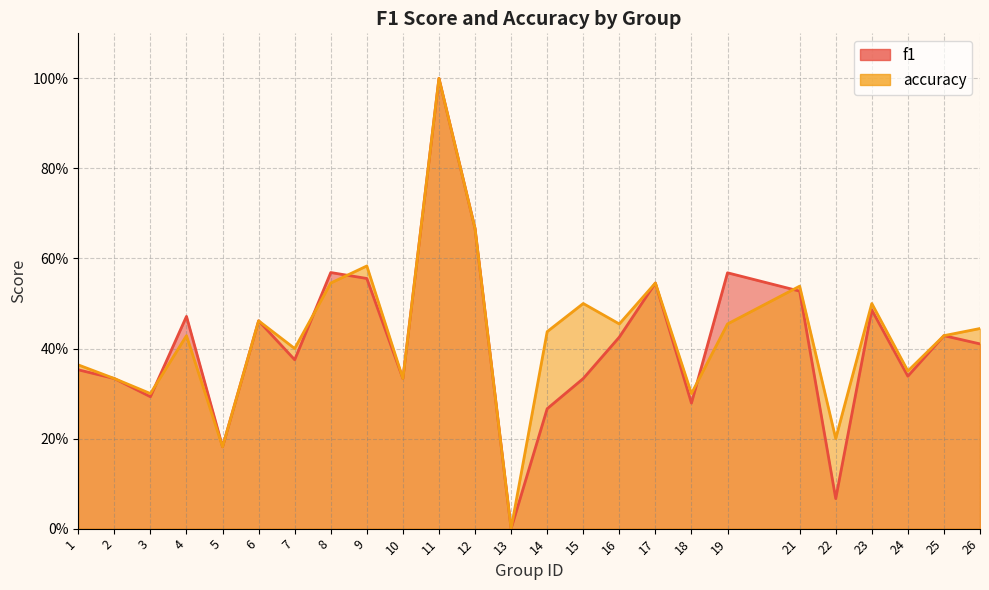

The value of f1 at 23 is 0.5. True or false?

True